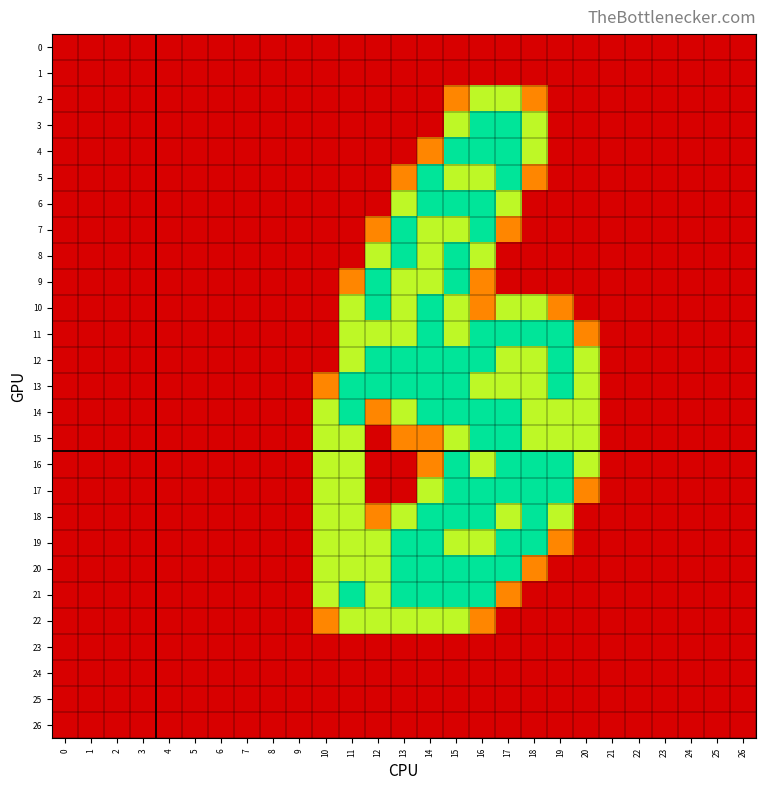

Count the number of categories in the chart.

27